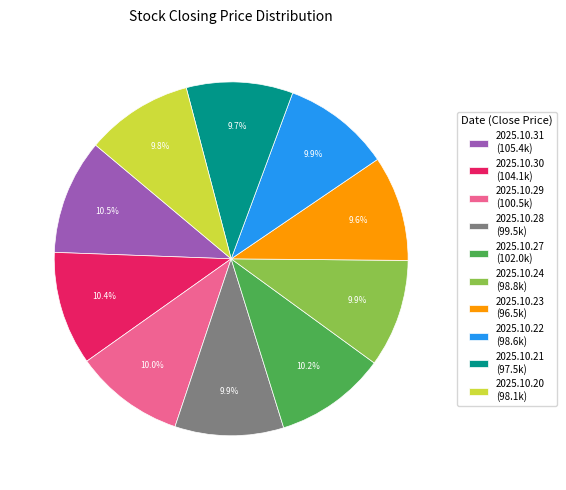

What percentage is NOT represented by 2025.10.27 (102.0k)?

89.8%